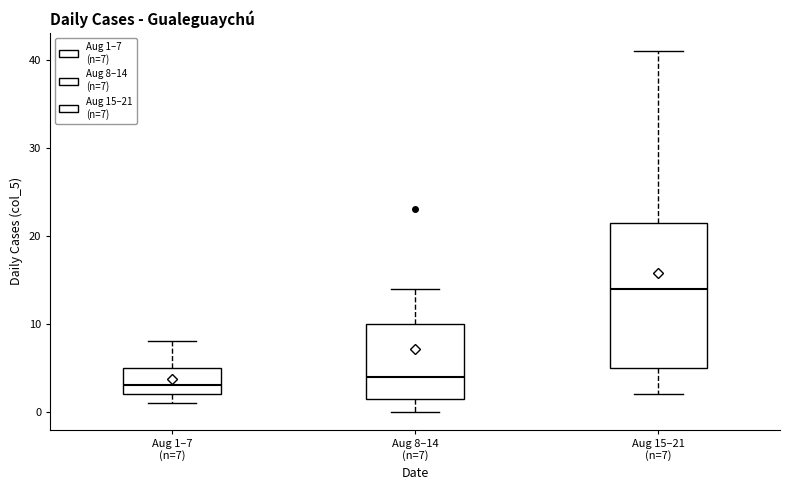

Where does the upper whisker of the box for Aug 8–14 (n=7) end on the y-axis? The values are not printed on the chart, so give them approximately, as read against the axis.

14